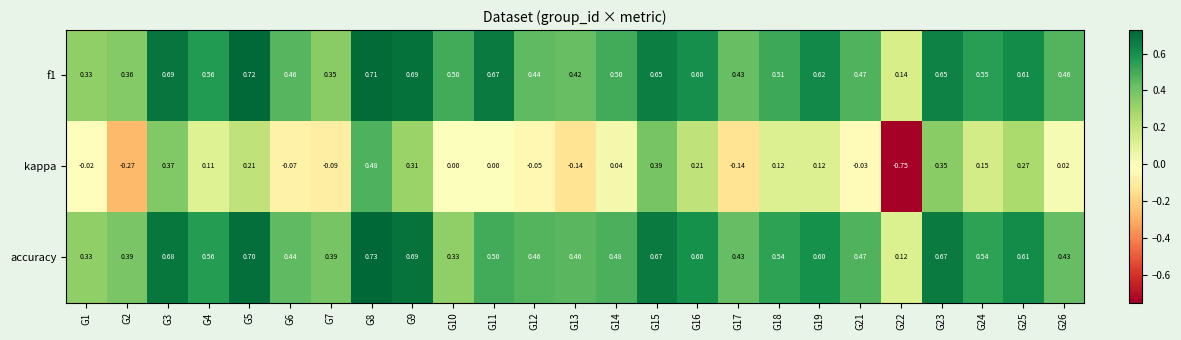

Which series has the widest spread of values?

kappa